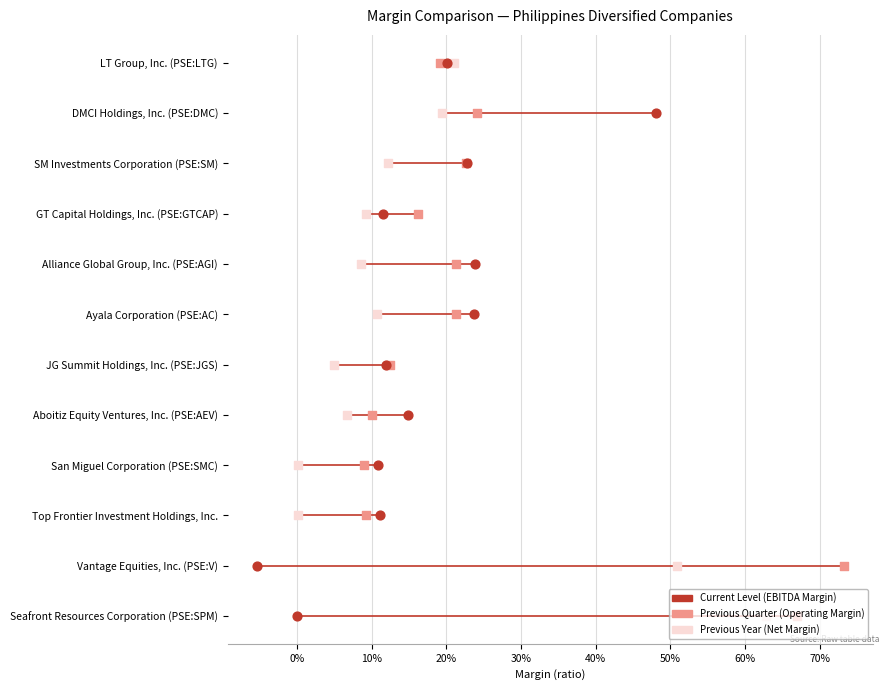

What are all the series names shown in the legend?

Current Level (EBITDA Margin), Previous Quarter (Operating Margin), Previous Year (Net Margin)